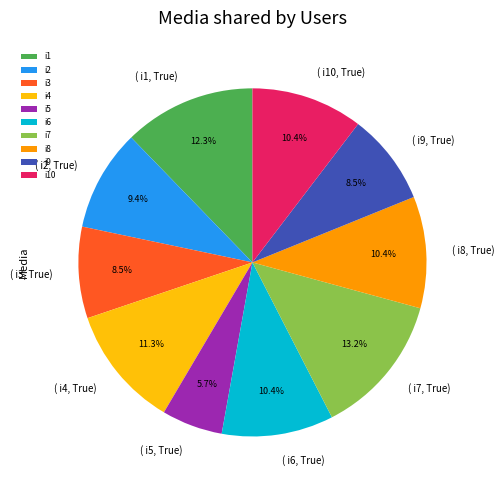

The i9 slice represents 21% of the pie. True or false?

False